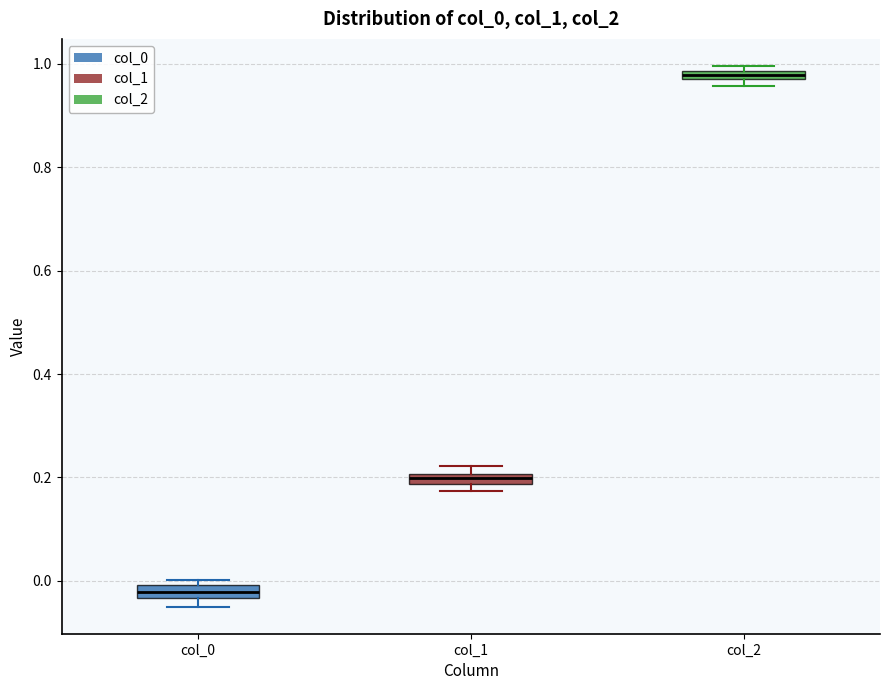

Which box has the highest median line?

col_2